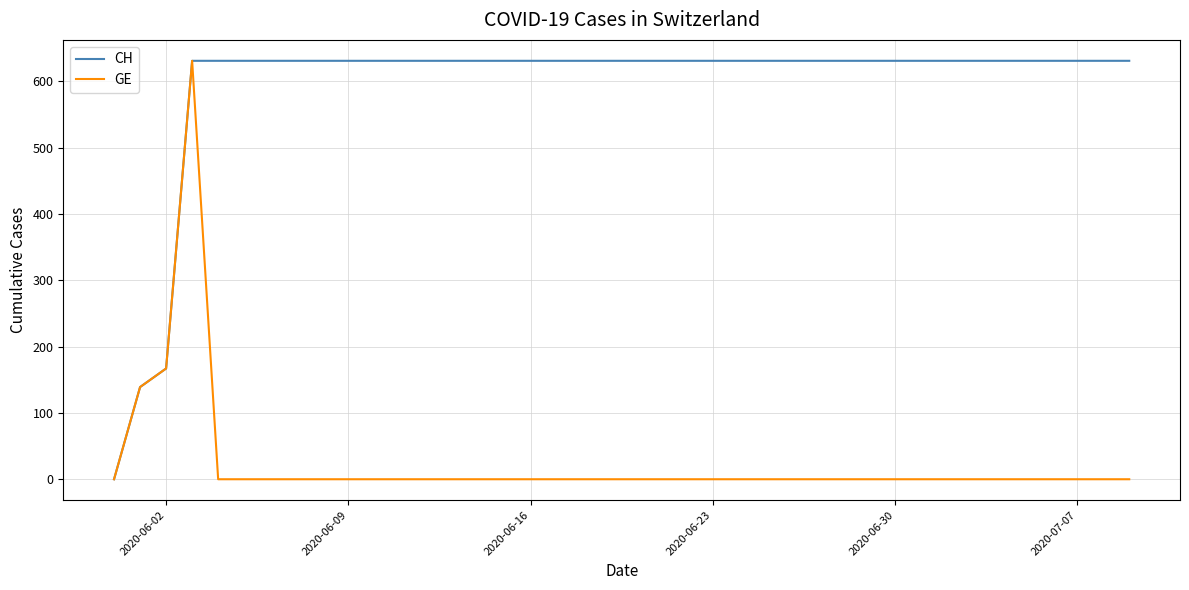

Rank the series by their average value, from highest to lowest.

CH, GE